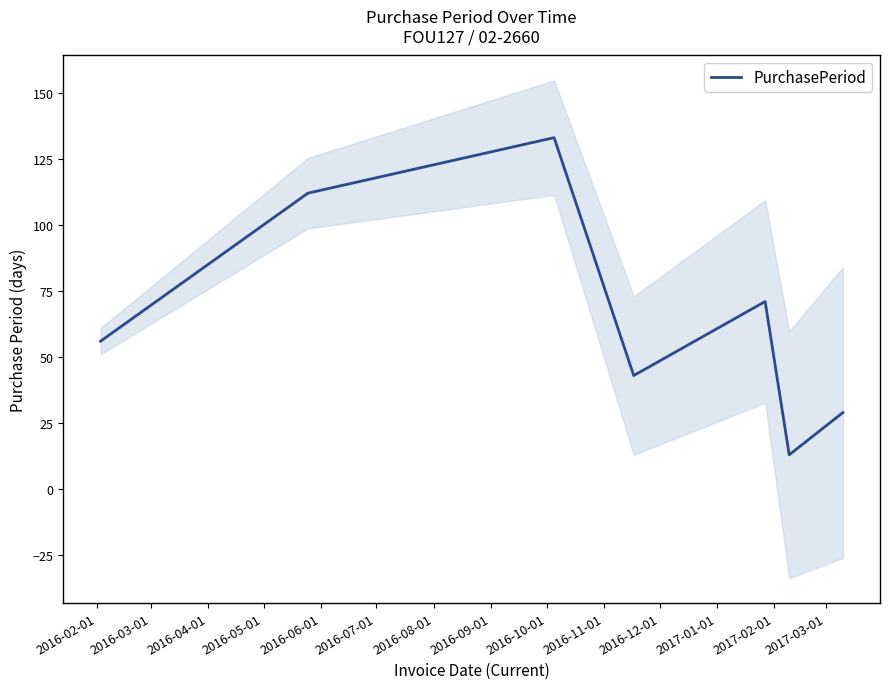

What is the minimum value shown in the chart?

13